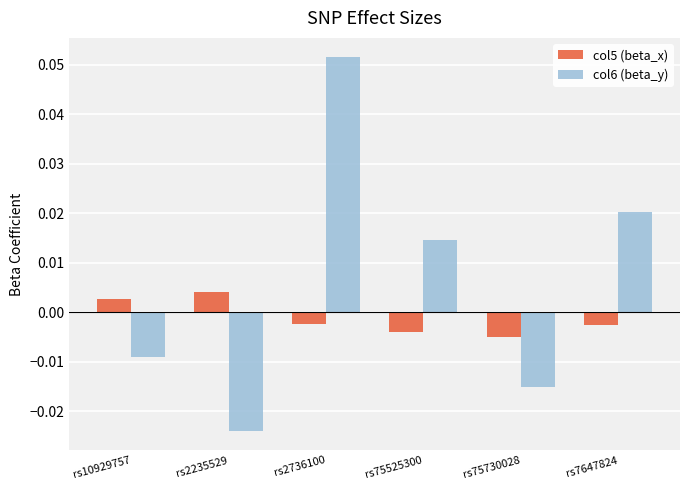

List the series in order of their peak value, highest first.

col6 (beta_y), col5 (beta_x)